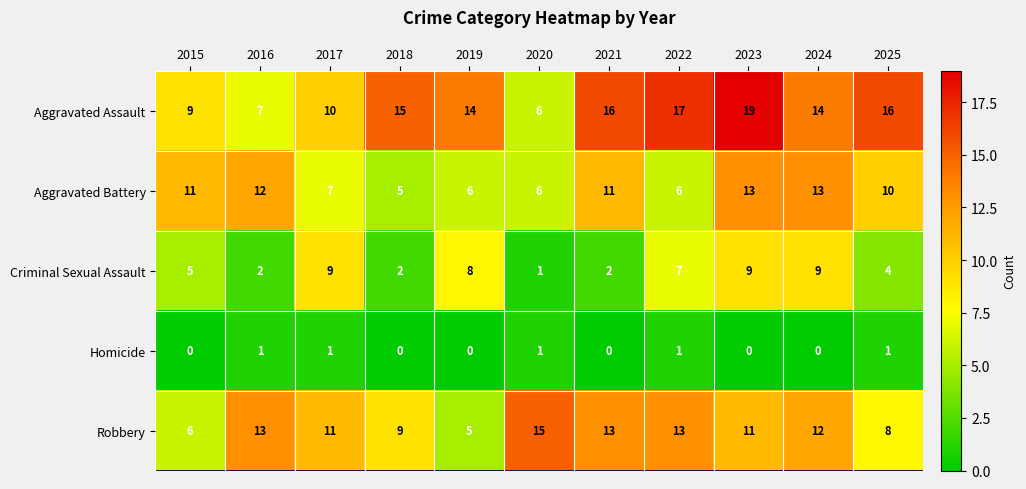

What is the difference between the highest and lowest values at 2018?

15